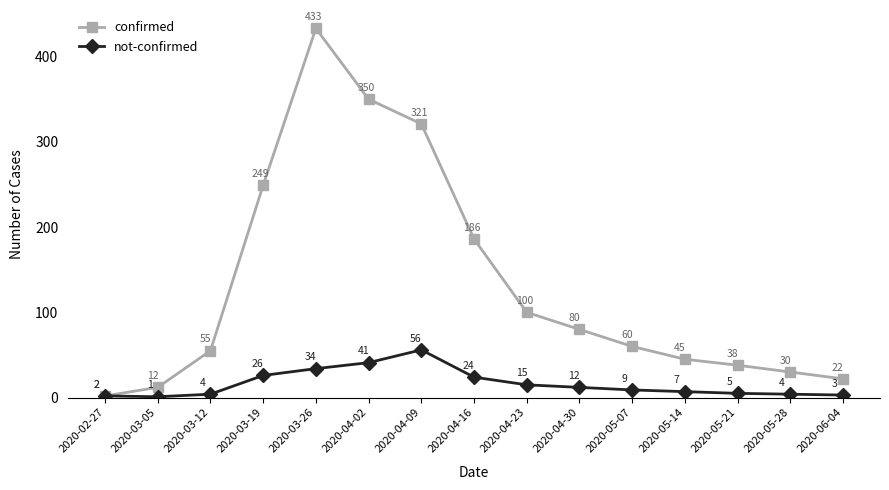

How many lines are shown in the chart?

2